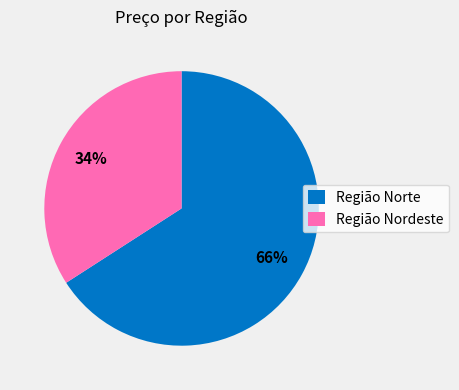

How many segments does this pie chart have?

2